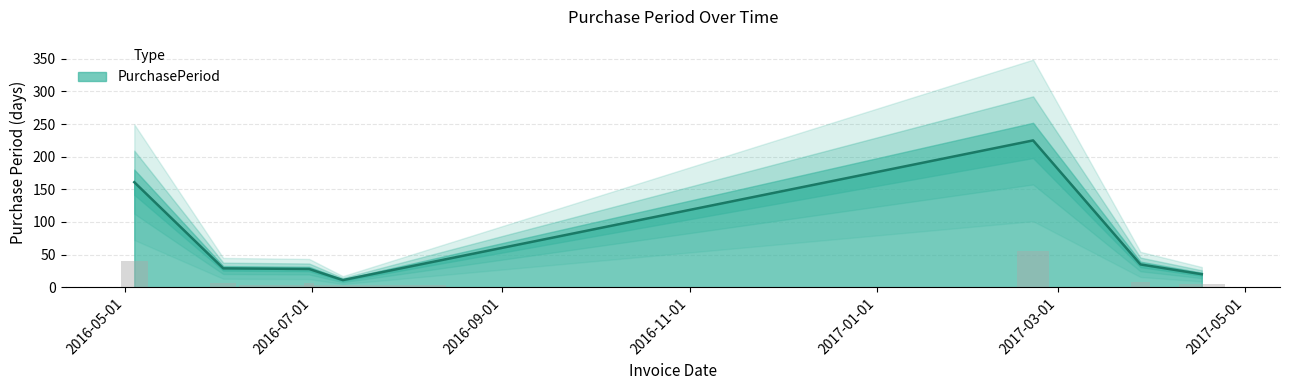

What is the label of the 1st bar from the right?

2017-04-17